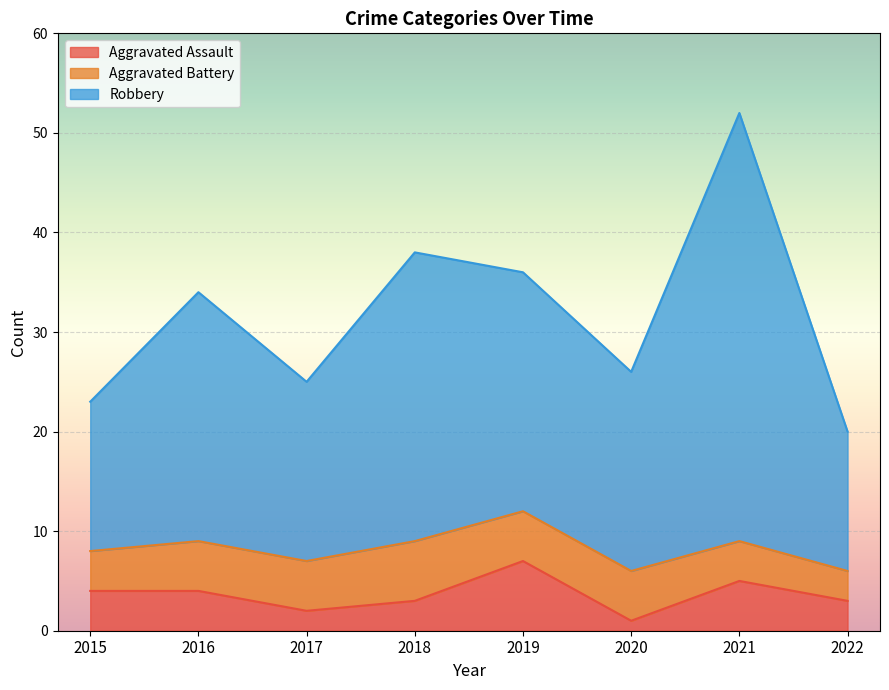

The Aggravated Assault series shows 3 at 2018. True or false?

True